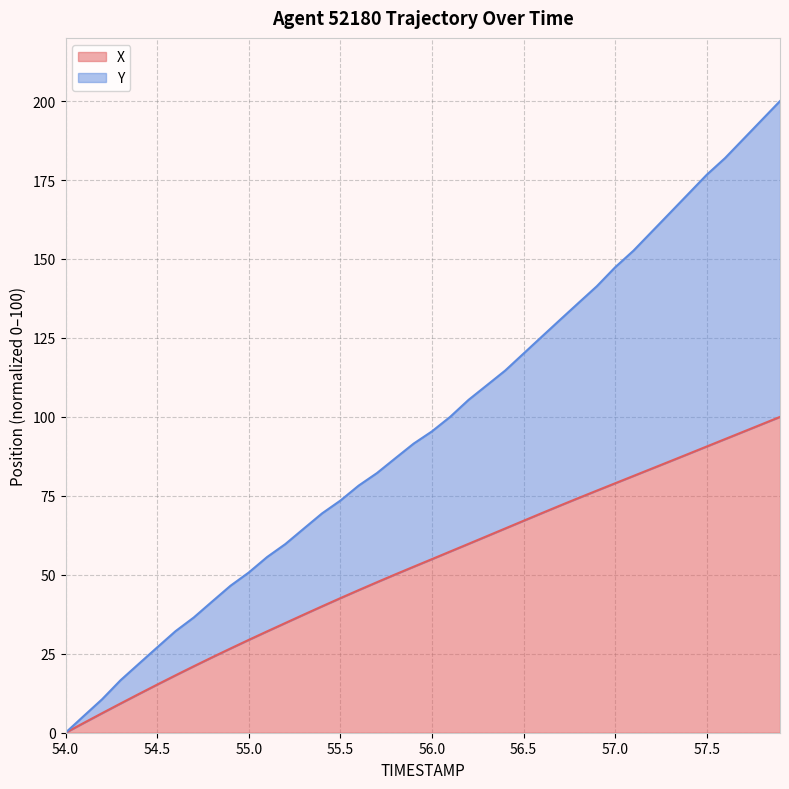

What is the maximum value for X?

100.0